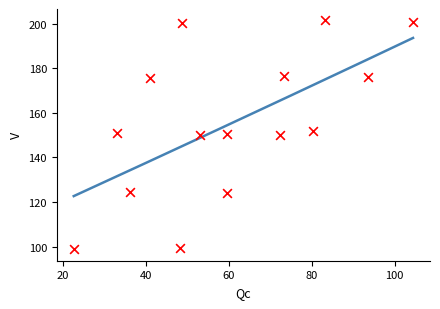

What is the range of X values (max minus min)?

81.9